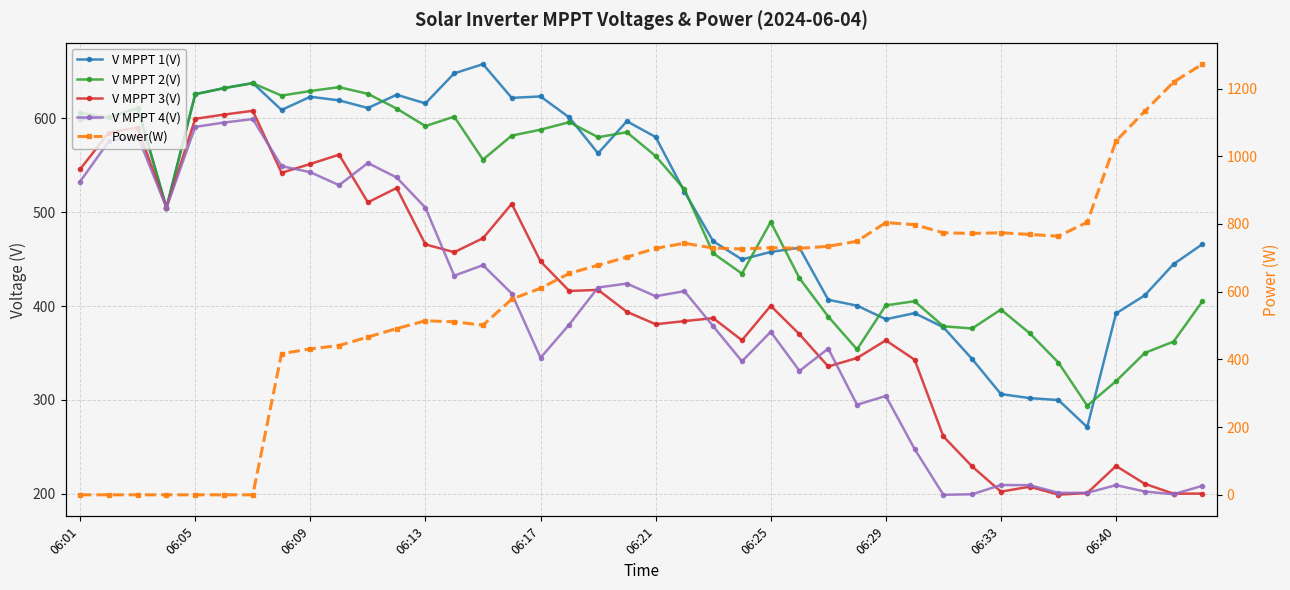

What is the total value across all series at 06:29?

2258.6